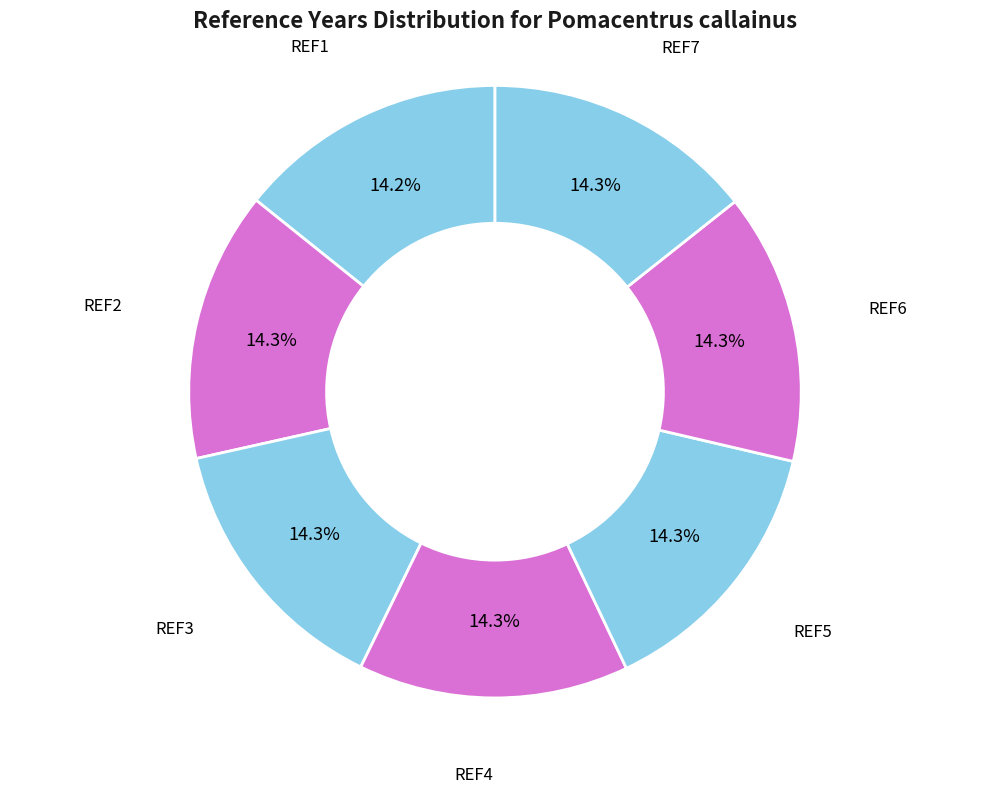

Approximately how many times larger is the value at REF3 compared to REF5?

1.0